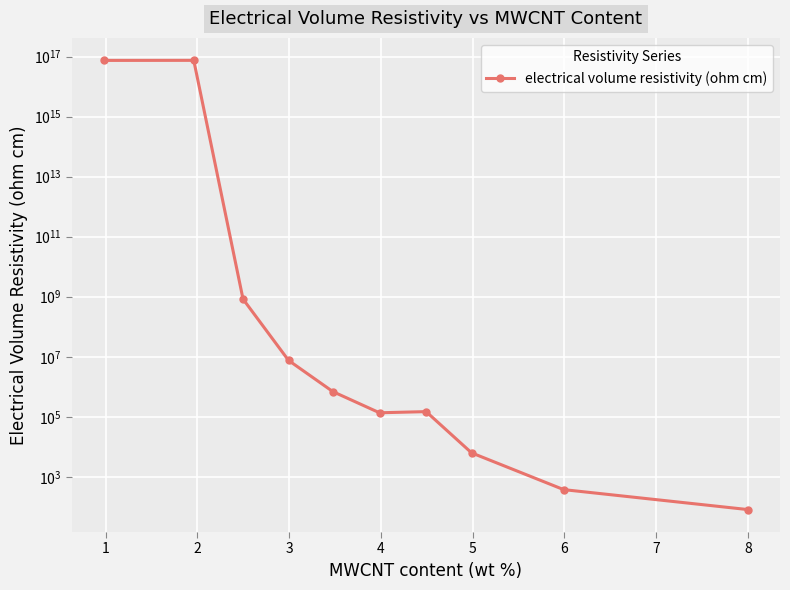

Reading right to left, transcribe all the data shown in this chart.

80.8	373.2	6261.7	148378.3	135833.0	689178.2	7557490.7	836329160.8	75619306059607504.0	75224671191880000.0